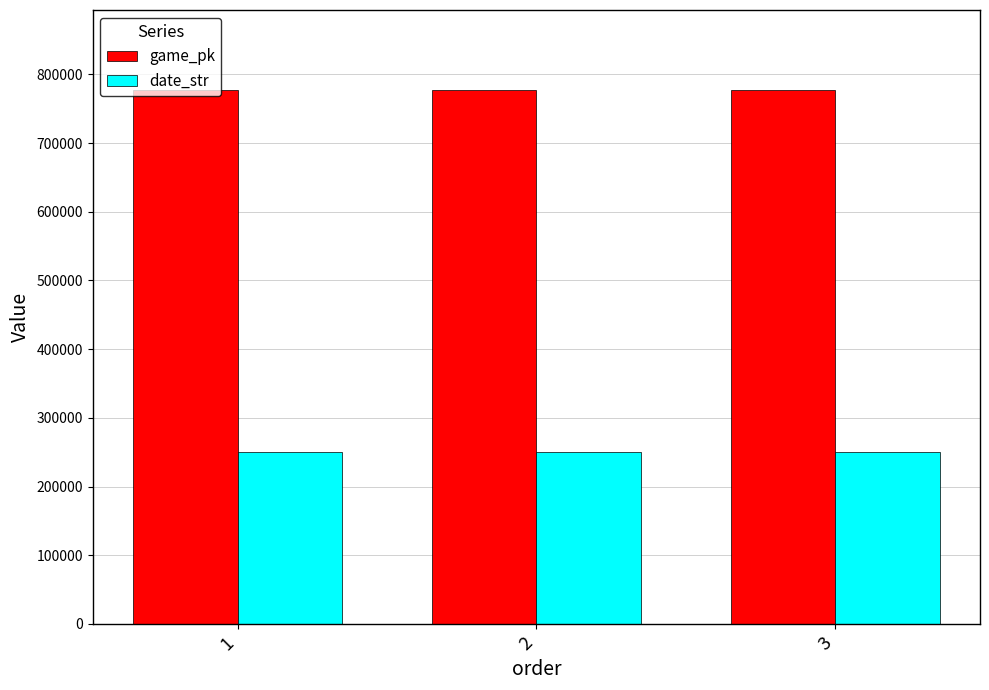

Which series has the largest total across all categories?

game_pk